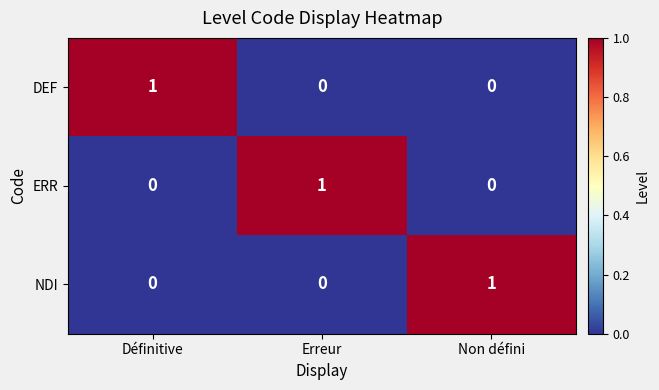

How many categories are shown in the chart?

3